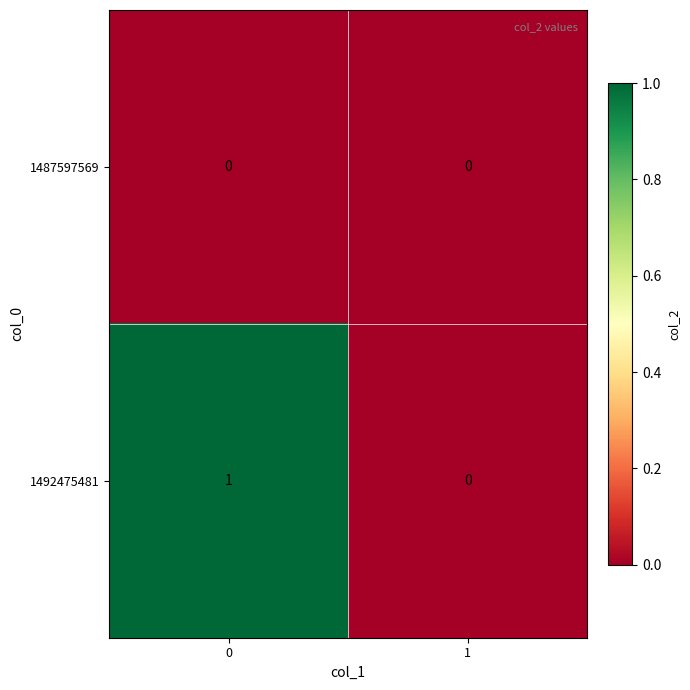

Rank the series by their average value, from highest to lowest.

1492475481, 1487597569